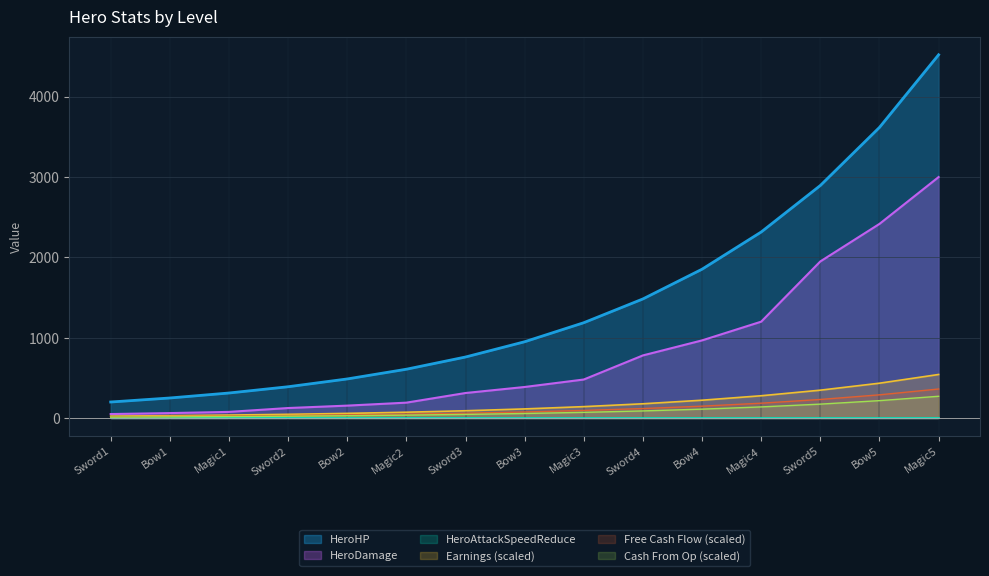

True or false: HeroDamage and HeroHP cross at least once.

False